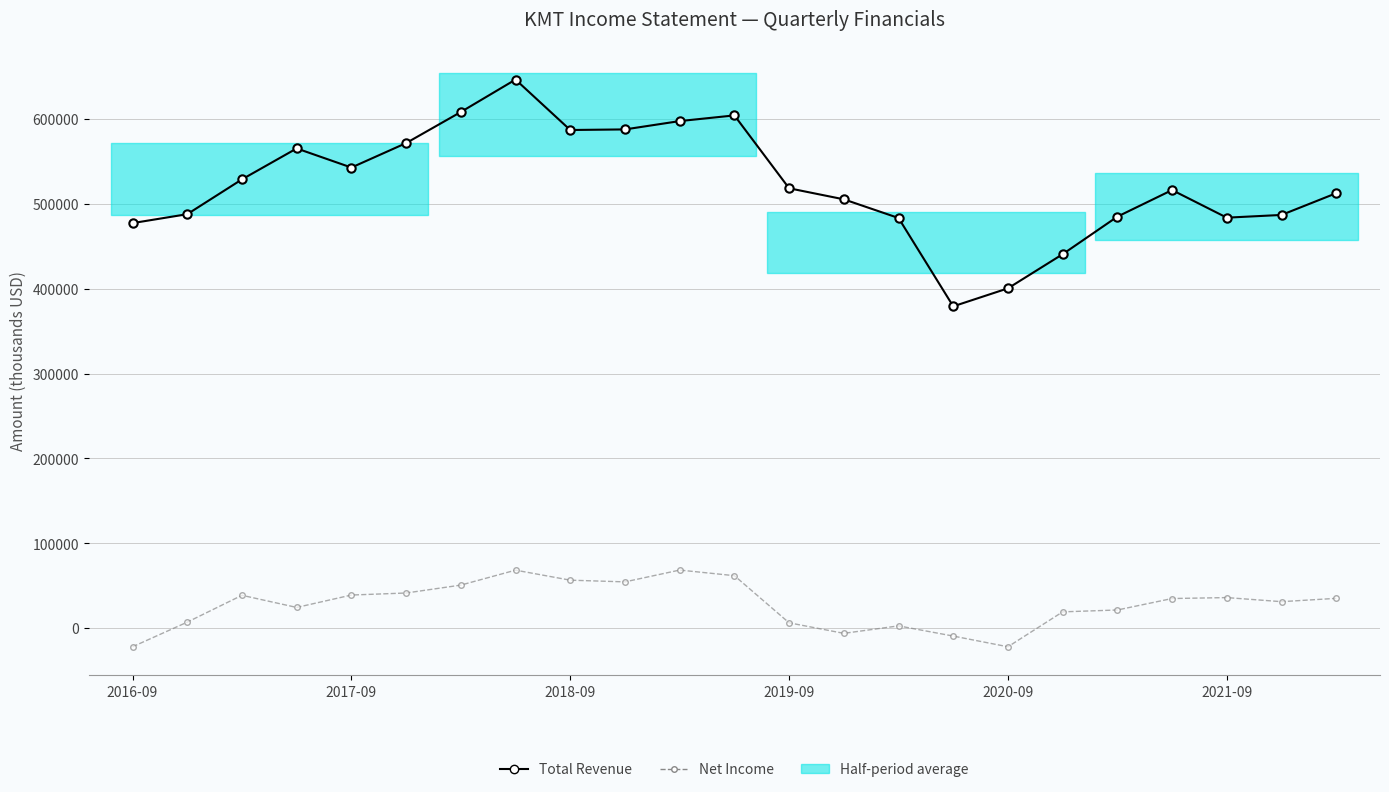

List the labels in order of Net Income value, largest first.

10, 7, 11, 8, 9, 6, 2021-09, 2020-09, 2018-09, 20, 22, 19, 21, 2019-09, 18, 17, 2017-09, 12, 14, 13, 15, 2016-09, 16